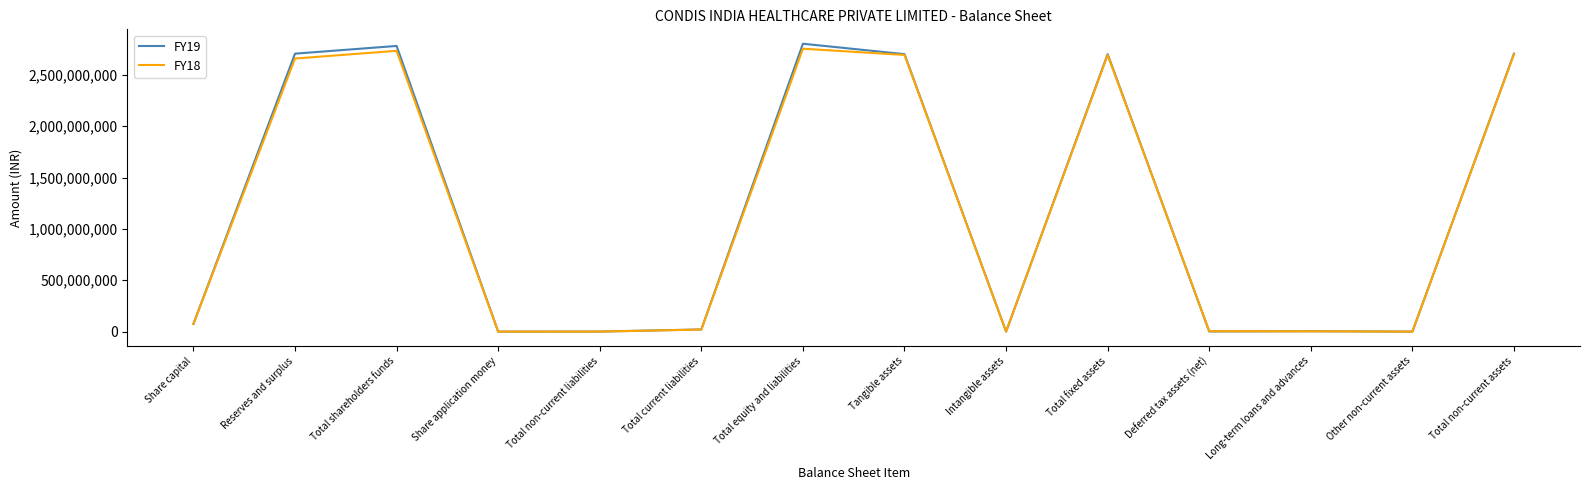

What is the average value of the FY18 series?

1167489590